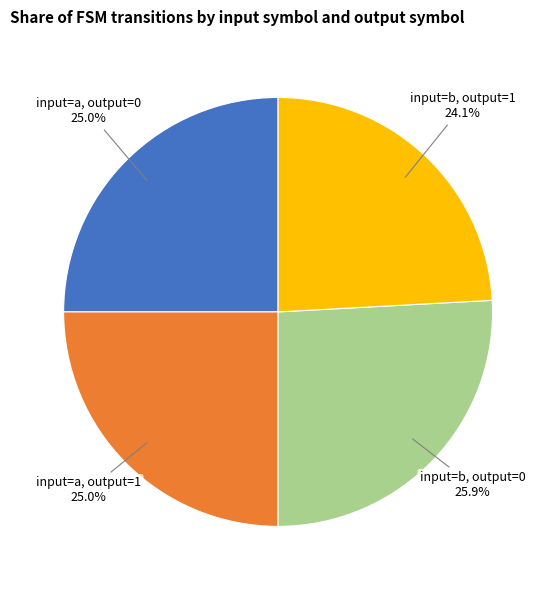

Count the number of slices in the pie.

4